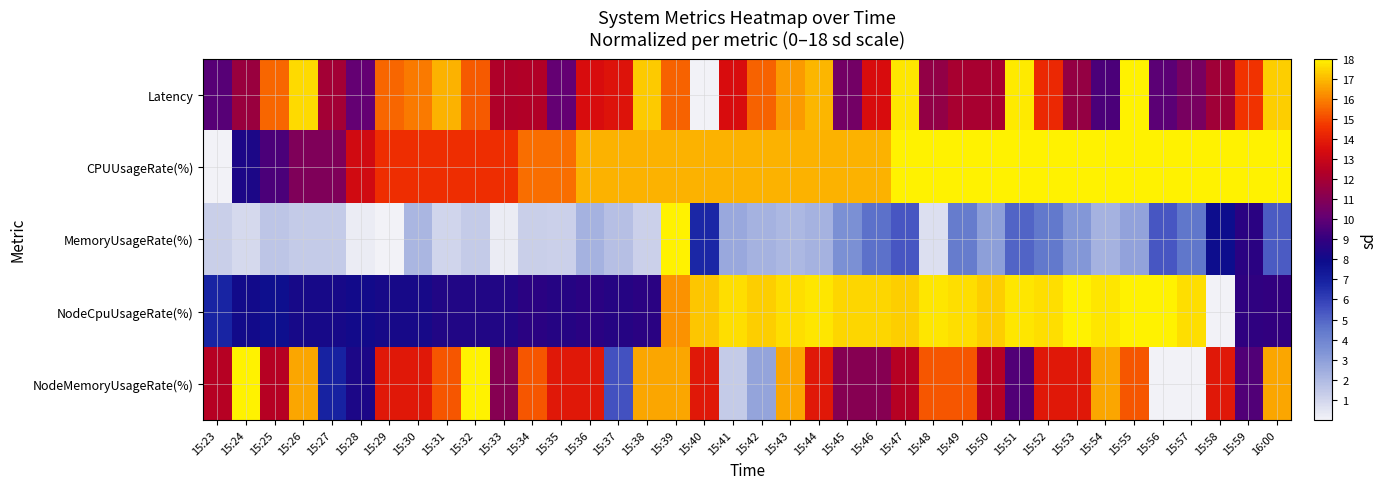

Rank the series at 15:50 from highest to lowest value.

CPUUsageRate(%), NodeCpuUsageRate(%), NodeMemoryUsageRate(%), Latency, MemoryUsageRate(%)